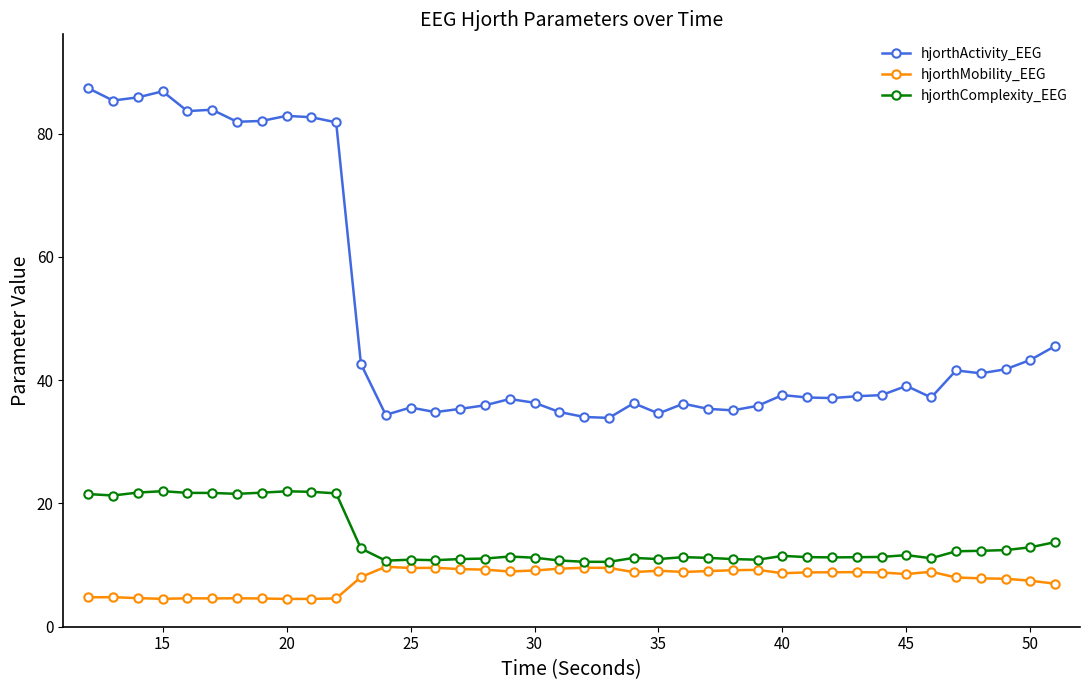

Rank the series by their maximum value, from highest to lowest.

hjorthActivity_EEG, hjorthComplexity_EEG, hjorthMobility_EEG